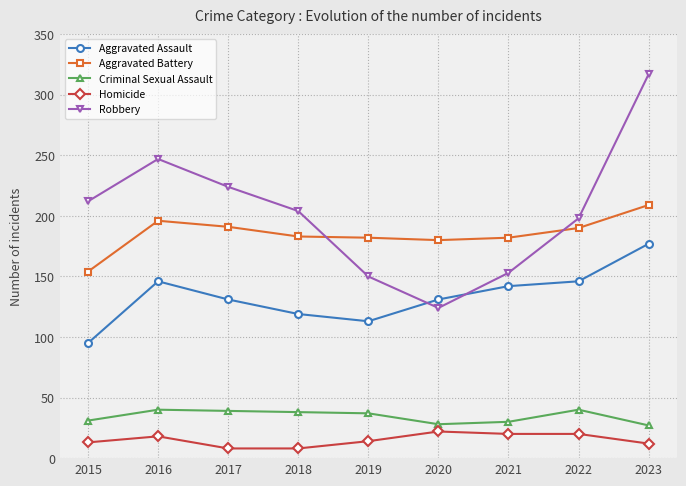

What is the difference between the Aggravated Assault values at 2018 and 2017?

12